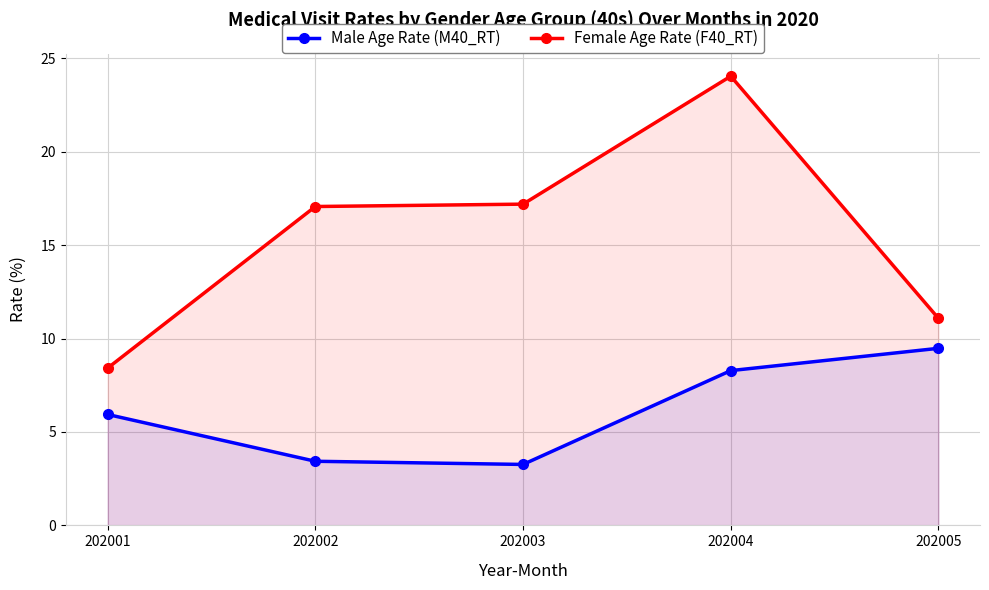

Rank the series by their maximum value, from lowest to highest.

Male Age Rate (M40_RT), Female Age Rate (F40_RT)